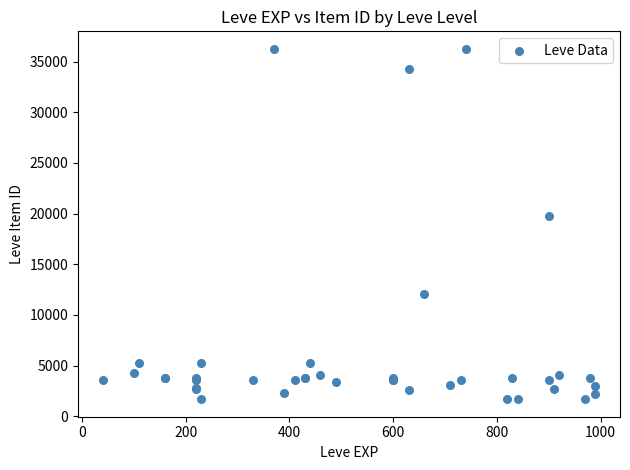

What Y value in the scatter plot is closest to 18967?

19744